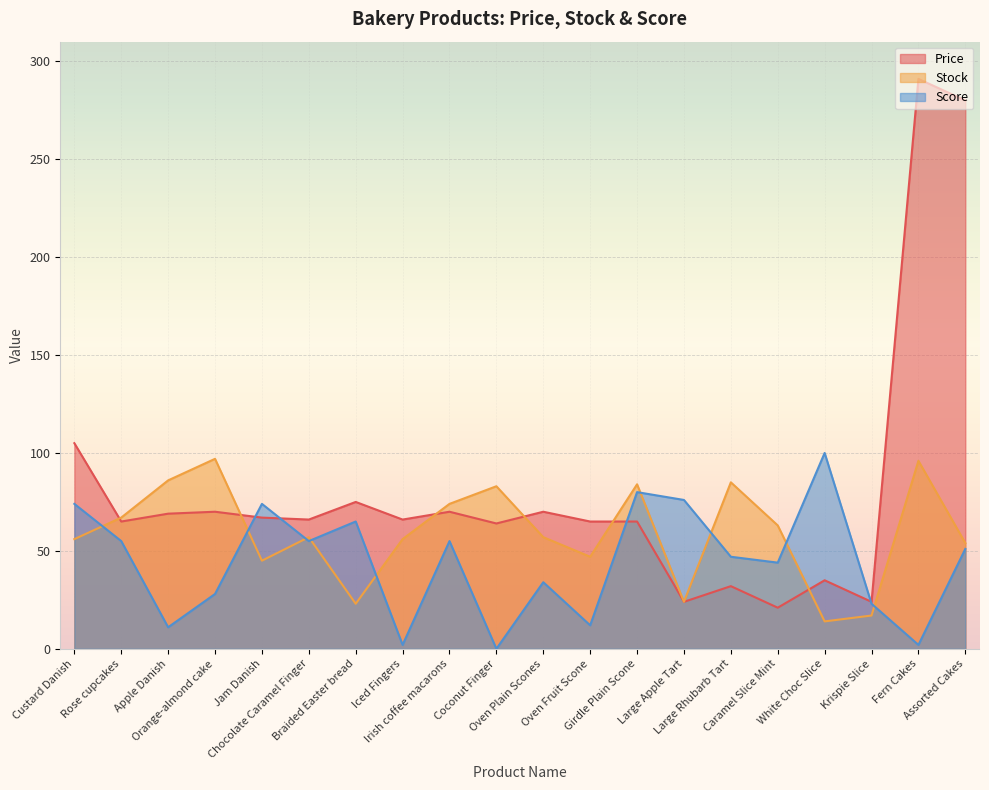

True or false: Score has more than 2 interior local peaks.

True